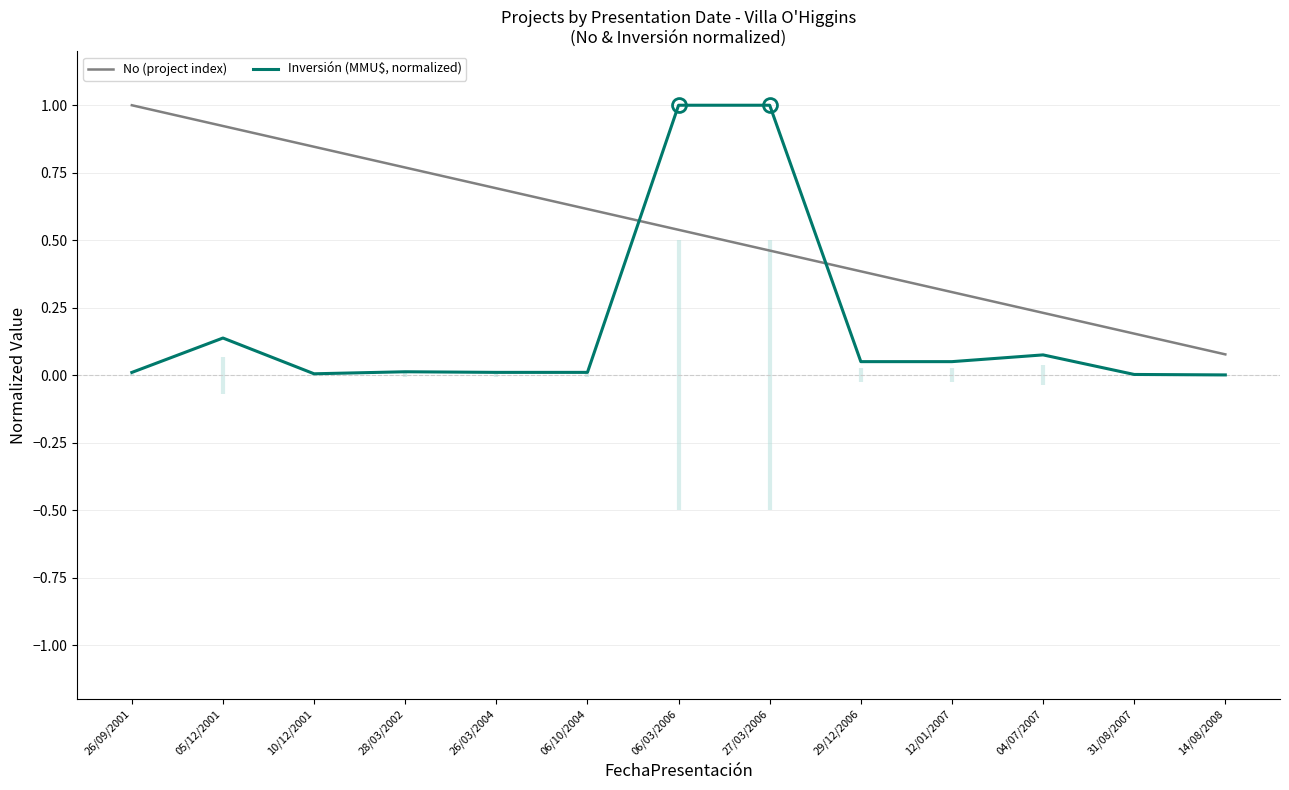

How many categories are shown in the chart?

13